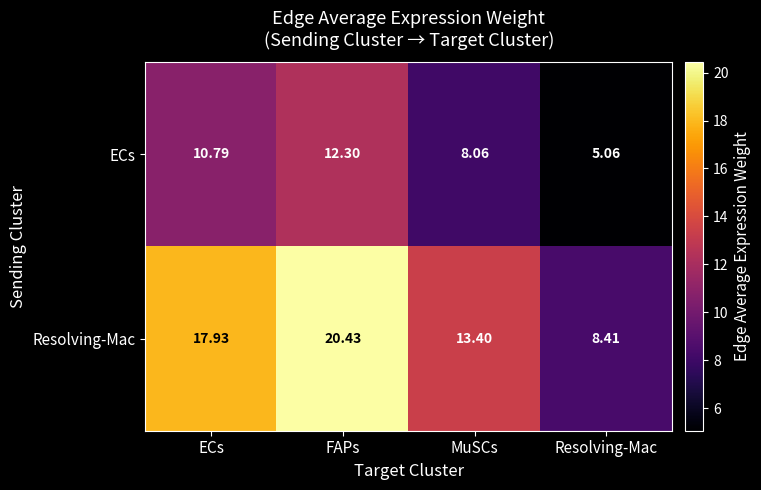

Which category has the highest value in the Resolving-Mac series?

FAPs